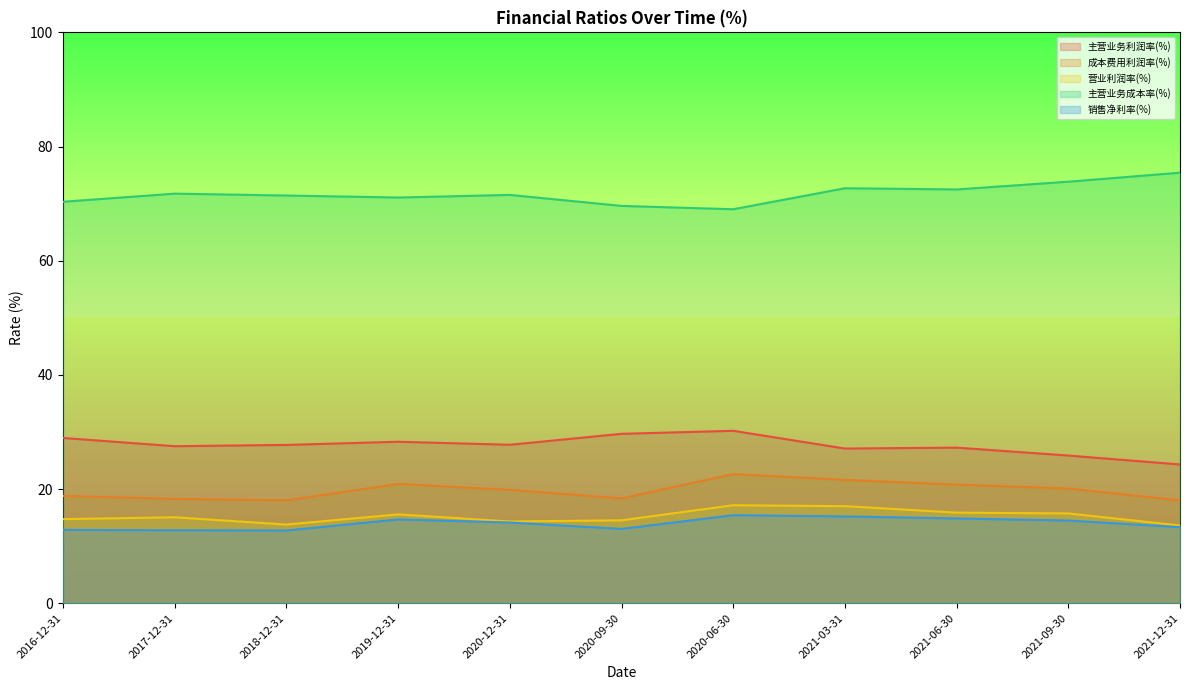

How many series are shown in this chart?

5